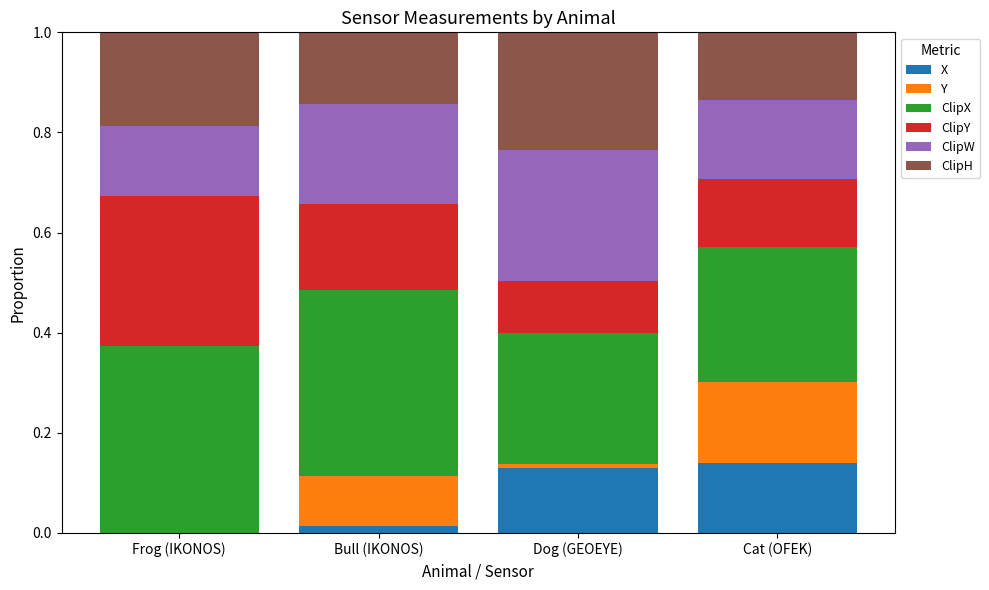

What is the total value across all series at Frog (IKONOS)?

1.0